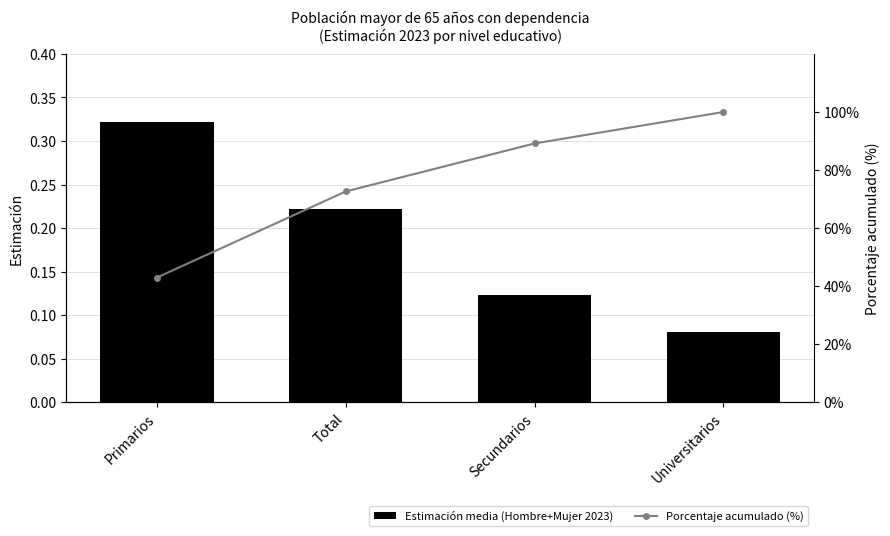

What is the spread (max minus min) of values at Secundarios?

89.0